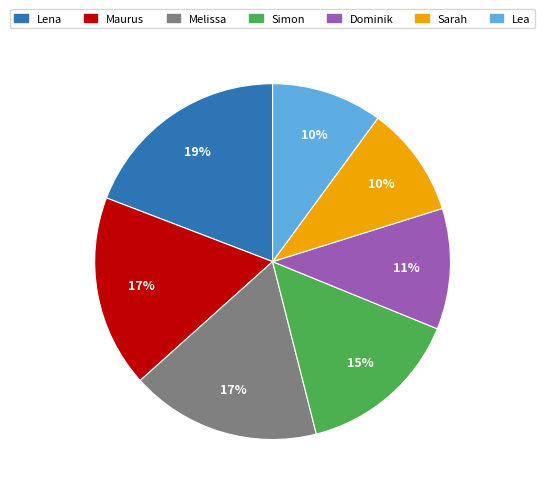

Does any single category account for the majority?

No